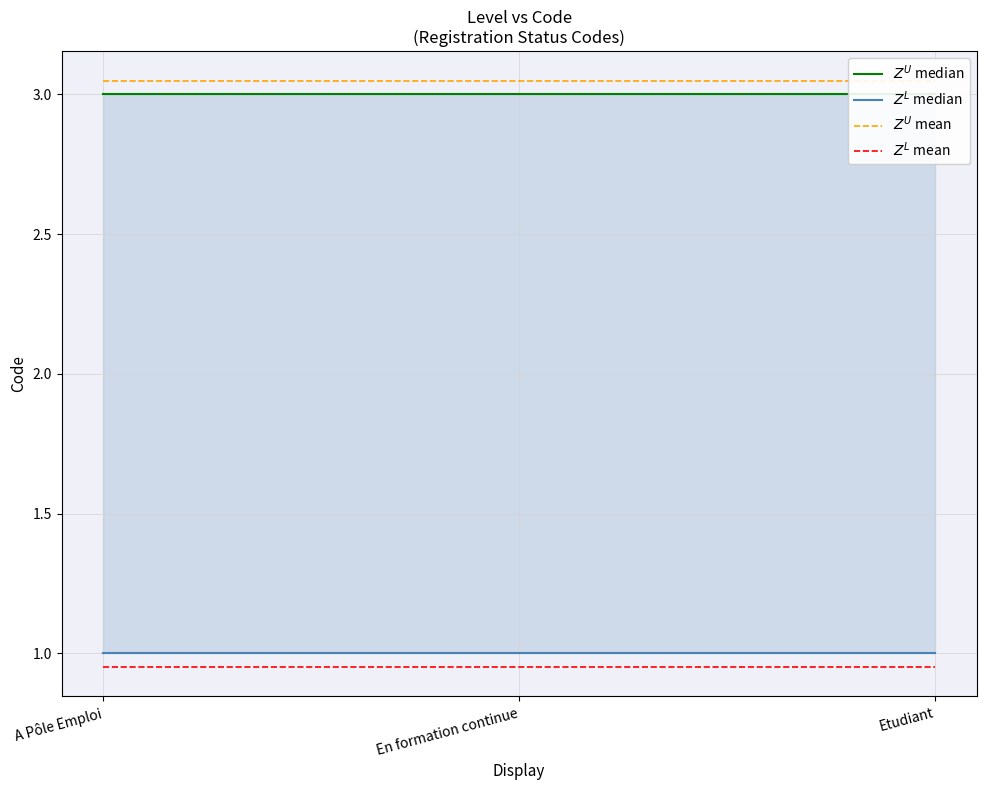

Rank the series by their maximum value, from highest to lowest.

$Z^U$ mean, $Z^U$ median, $Z^L$ median, $Z^L$ mean